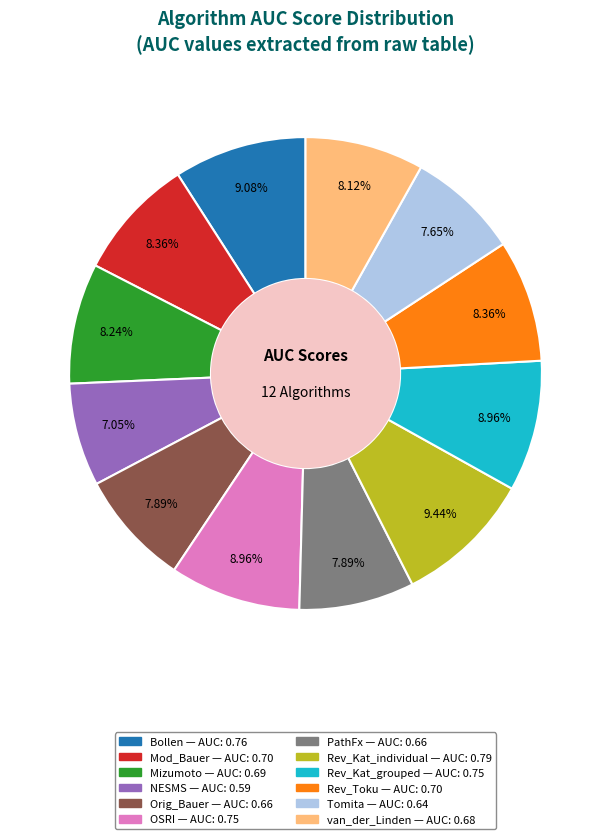

What is the smallest slice in the pie chart?

NESMS